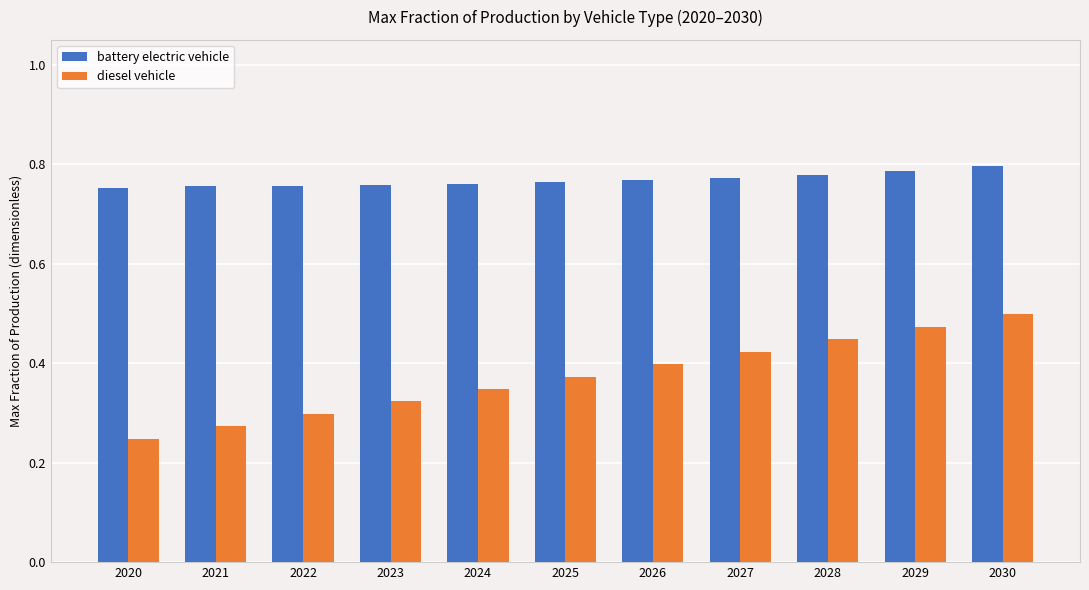

At how many categories does at least one series exceed 0?

11